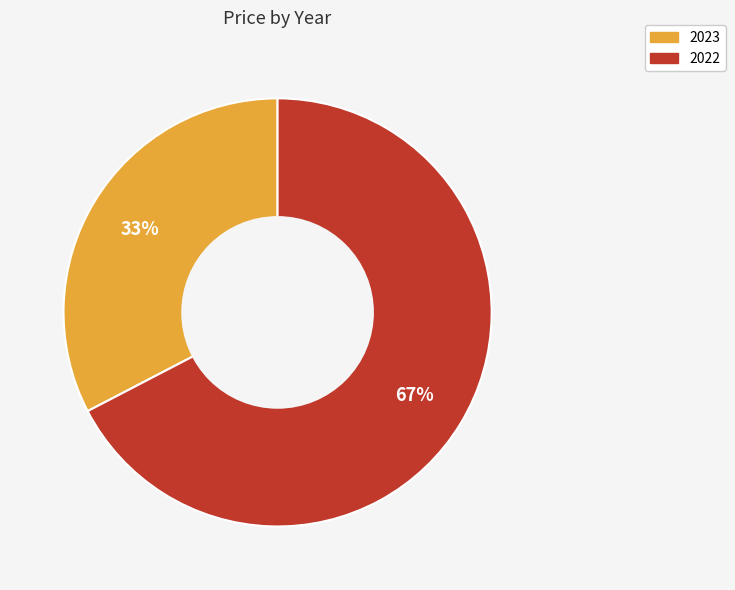

Which slice is the largest?

2022